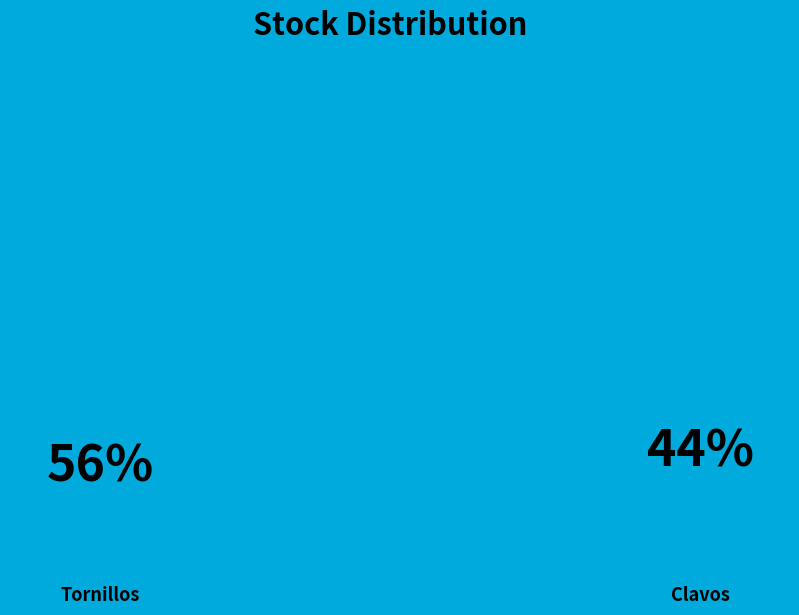

The Tornillos slice represents 44% of the pie. True or false?

False